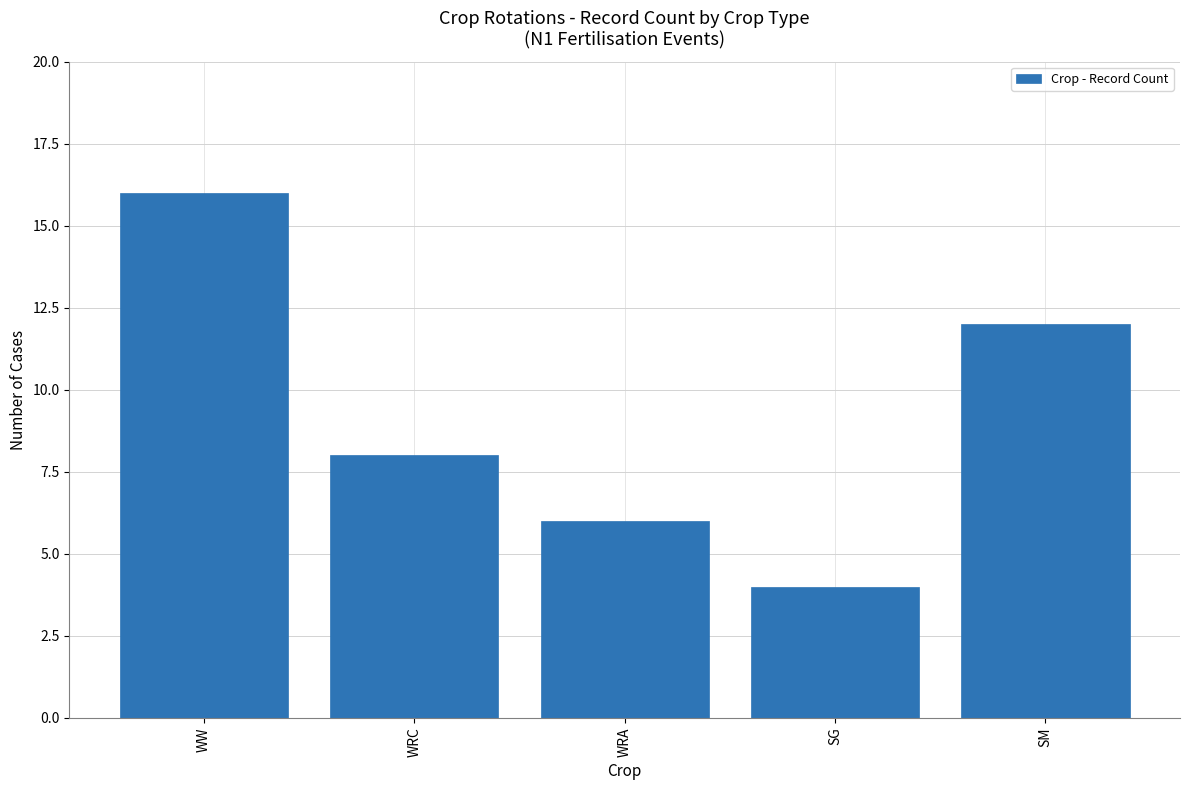

Which category has the lowest value across all series?

SG